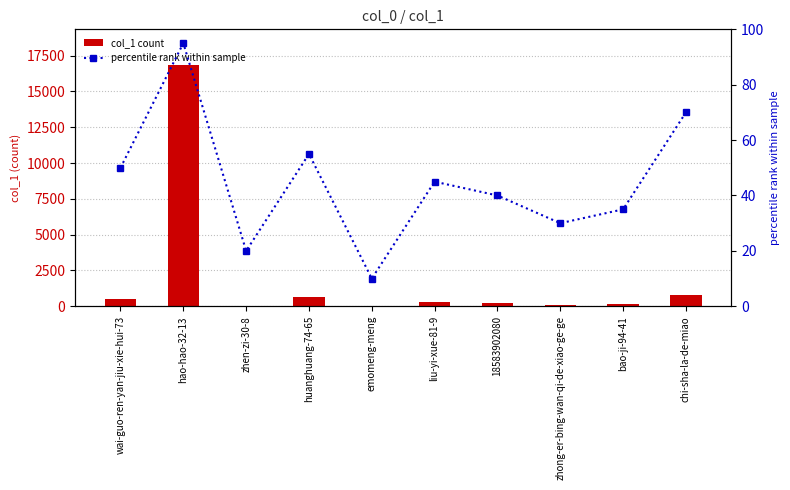

At which label does percentile rank within sample first exceed 45?

wai-guo-ren-yan-jiu-xie-hui-73